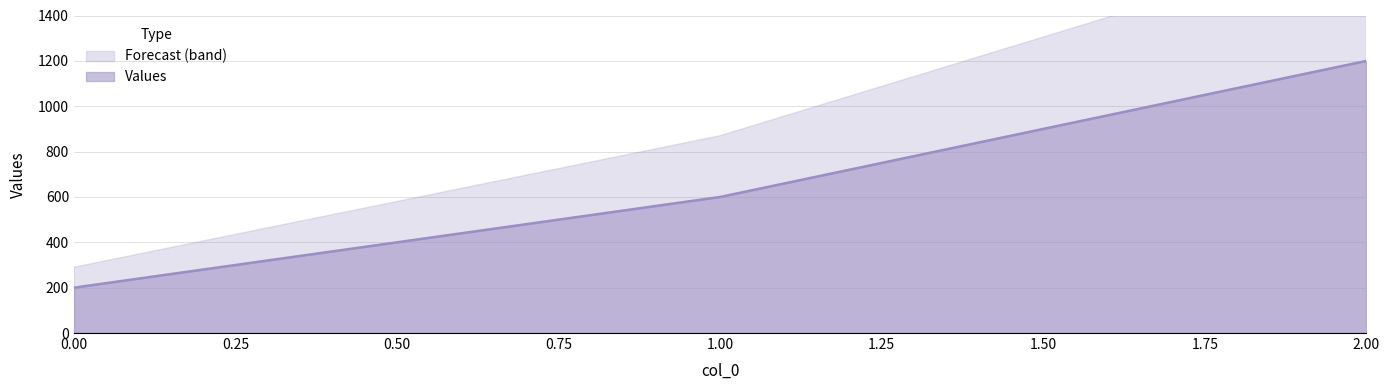

How many lines are shown in the chart?

1